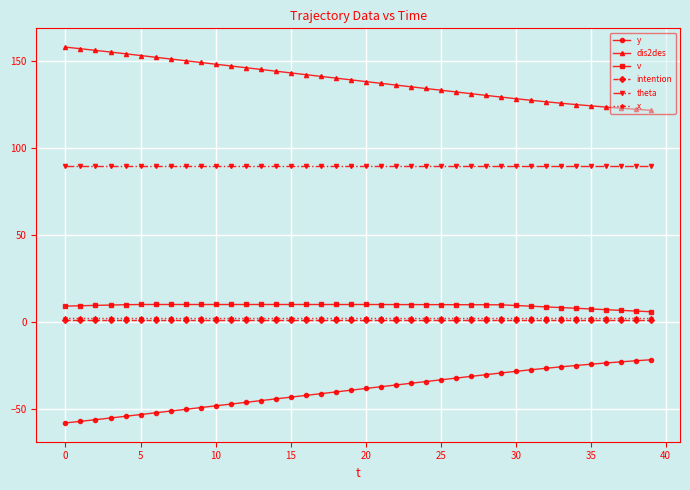

True or false: y and x intersect in this chart.

False